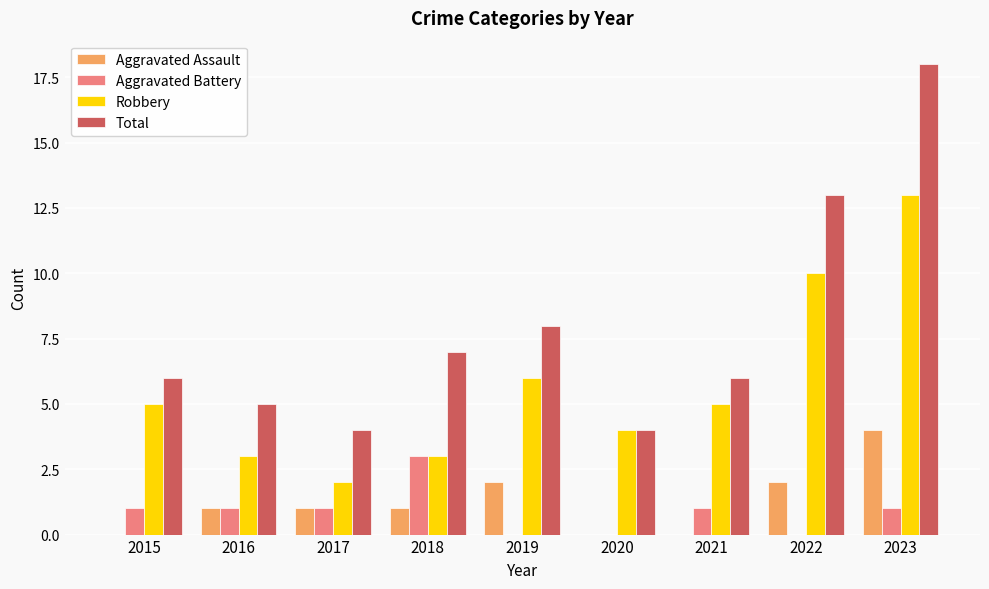

What is the average value of the Robbery series?

6